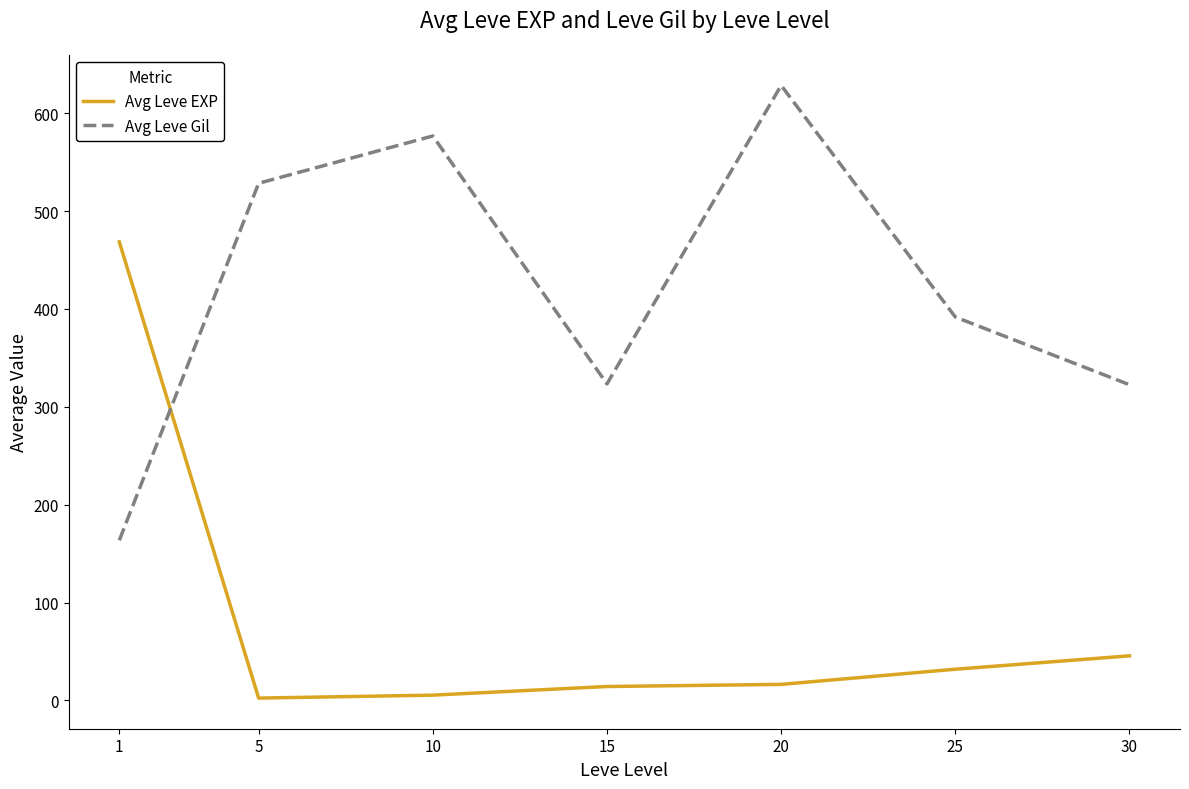

What is the difference between the Avg Leve EXP values at 10 and 20?

11.0